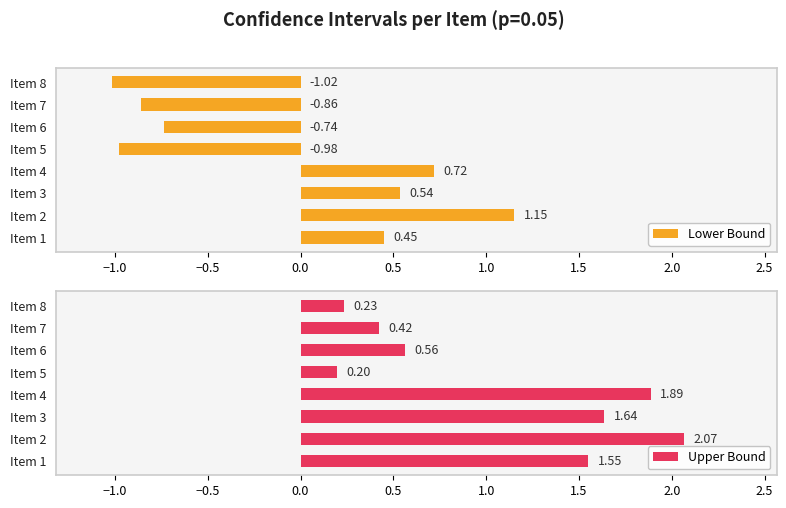

List the labels in order of Lower Bound value, largest first.

Item 2, Item 4, Item 3, Item 1, Item 6, Item 7, Item 5, Item 8